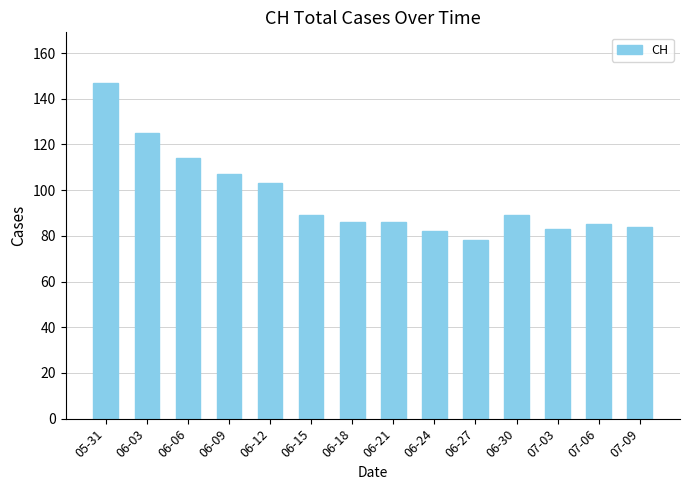

Which category has the highest value across all series?

05-31